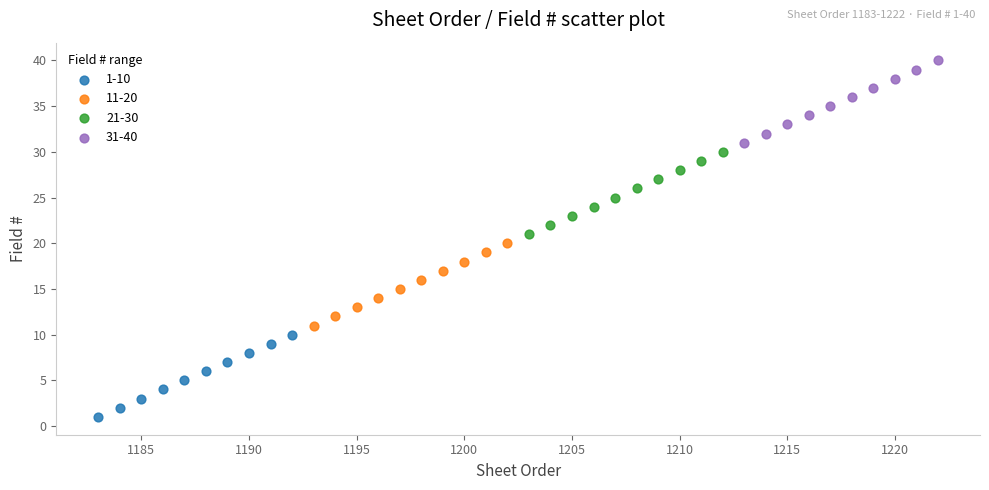

Which series contains the lowest Y value?

1-10